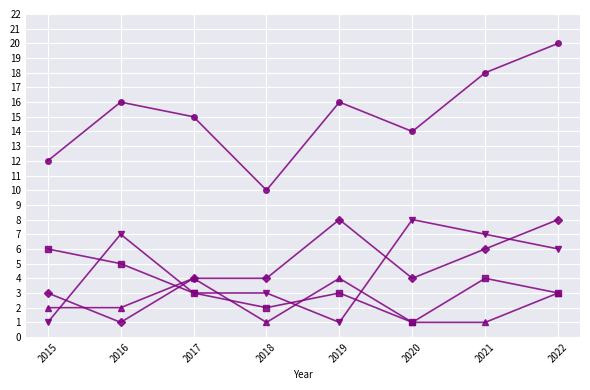

What is the difference between the highest and lowest values at 2020?

13